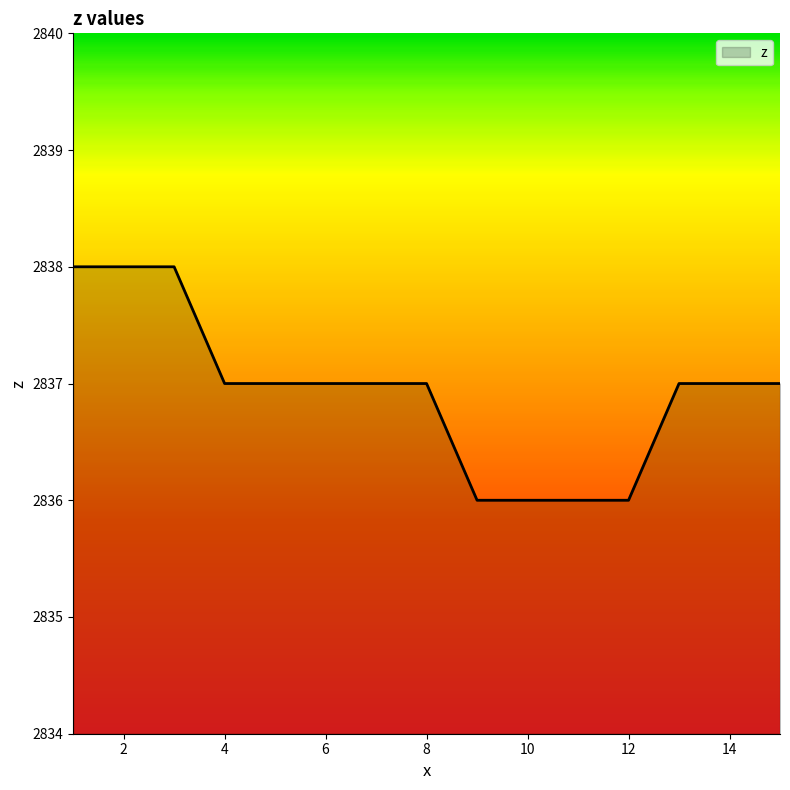

What is the minimum value shown in the chart?

2836